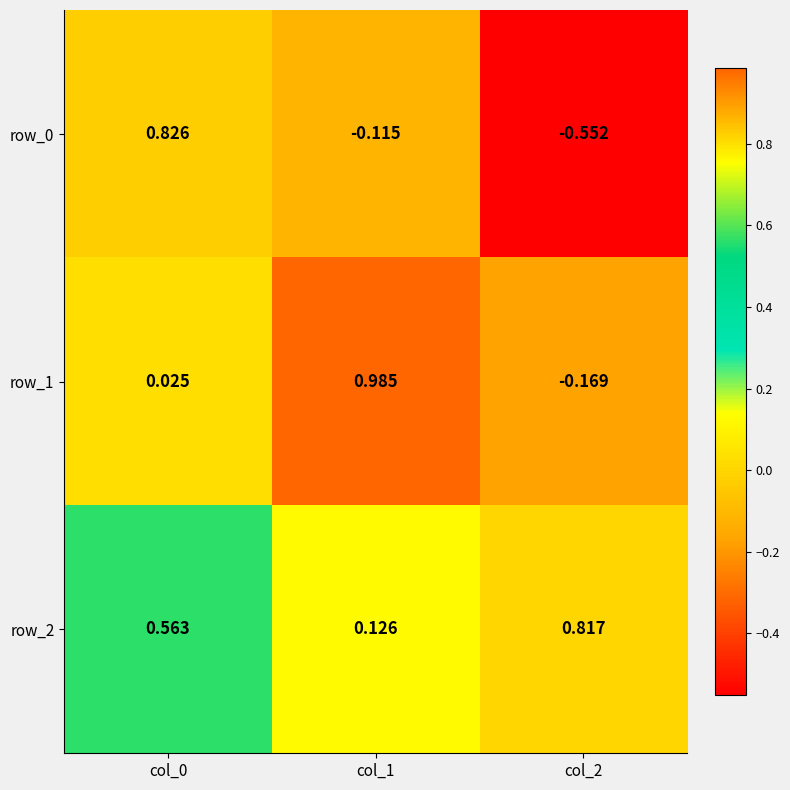

Reading right to left, list all the values displayed in this chart.

row_0: -0.6	-0.1	0.8
row_1: -0.2	1.0	0.0
row_2: 0.8	0.1	0.6